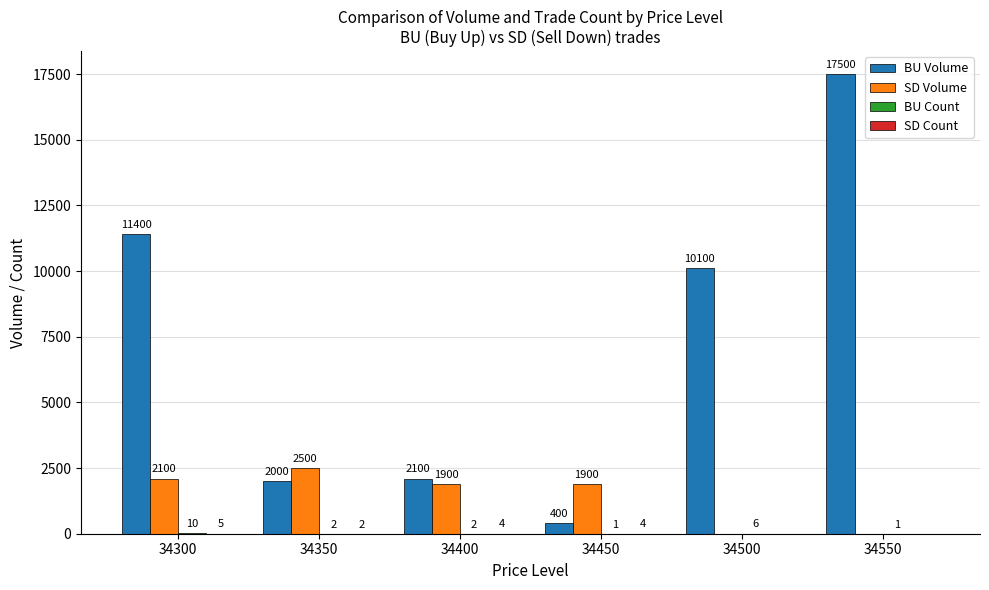

Where does the SD Volume series first go above 1900?

34300